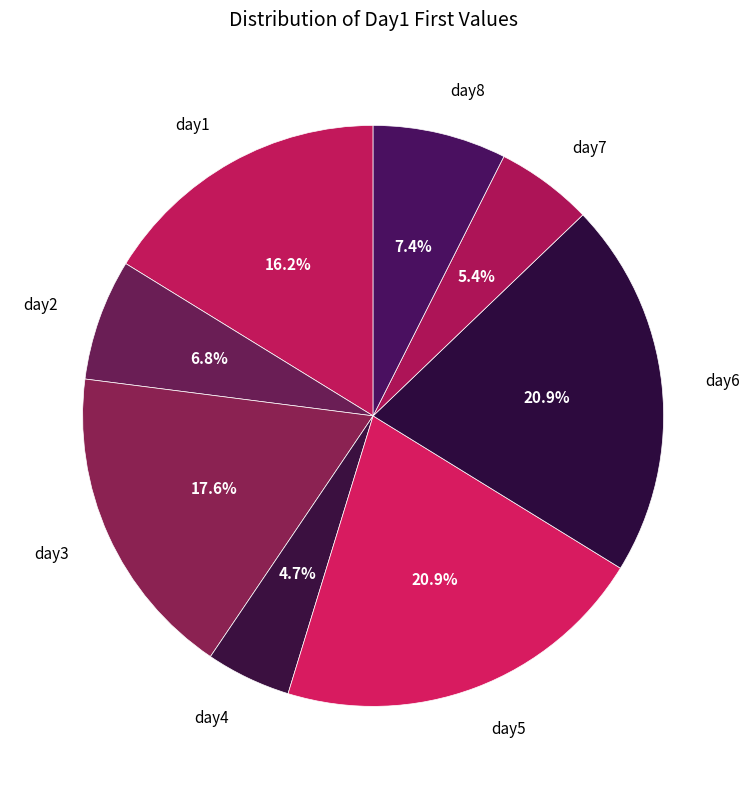

Count the number of slices in the pie.

8